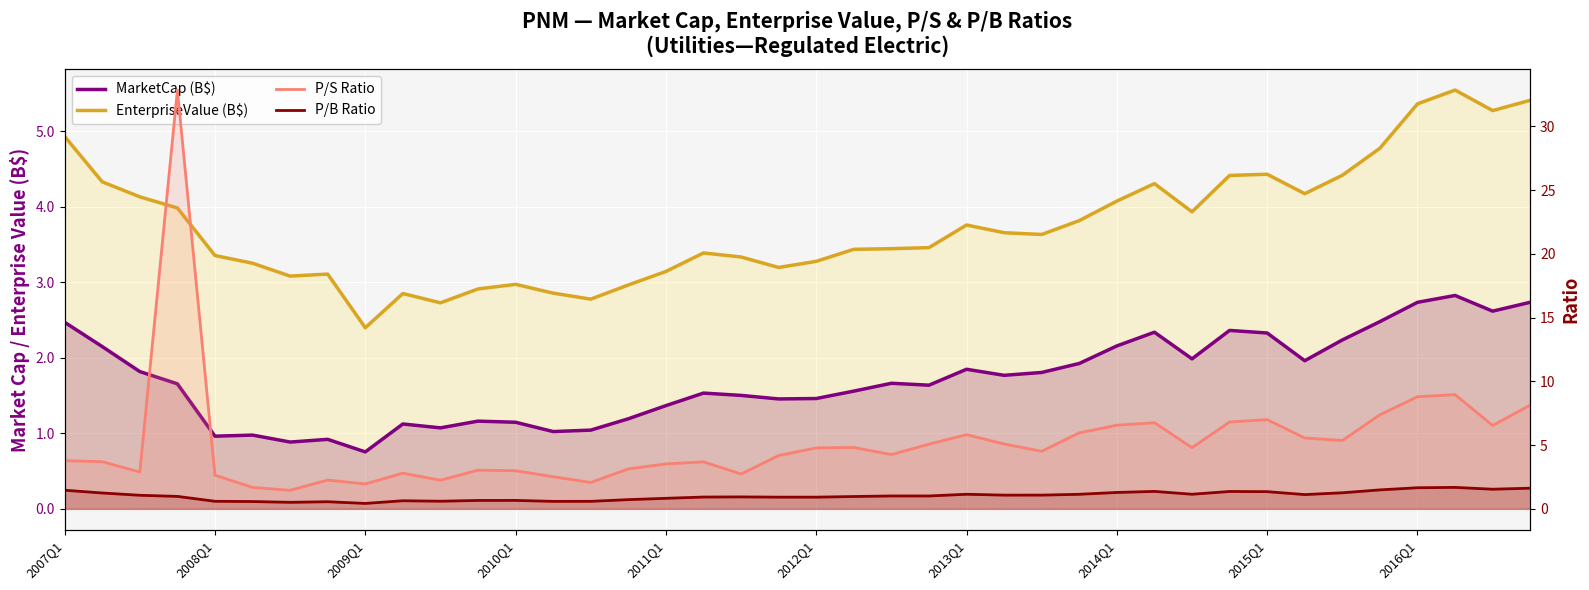

True or false: EnterpriseValue (B$) and P/B Ratio intersect in this chart.

False